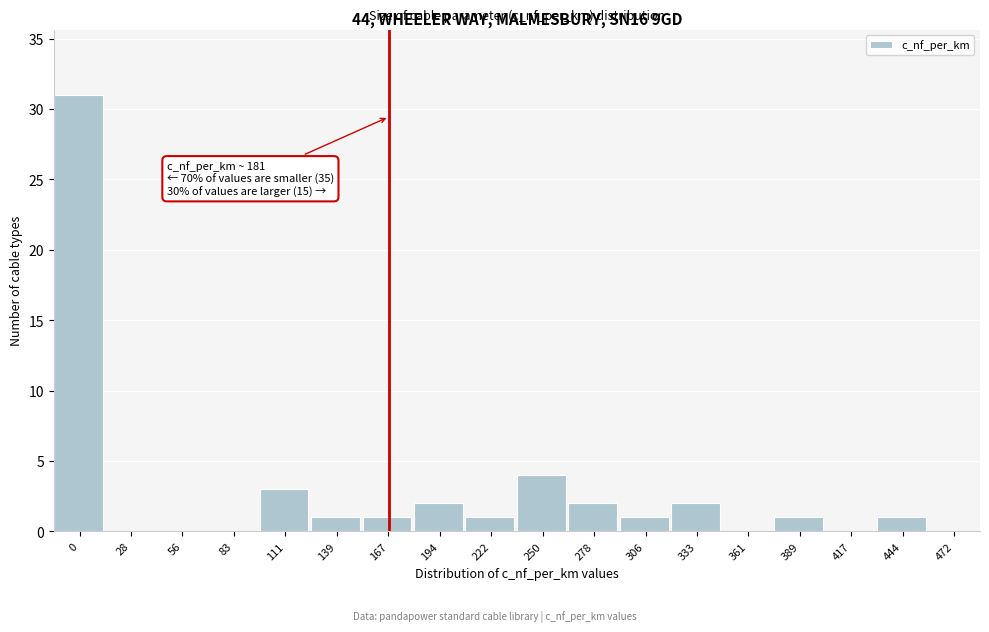

Reading right to left, what are all the values shown in this chart?

472=0	444=1	417=0	389=1	361=0	333=2	306=1	278=2	250=4	222=1	194=2	167=1	139=1	111=3	83=0	56=0	28=0	0=31